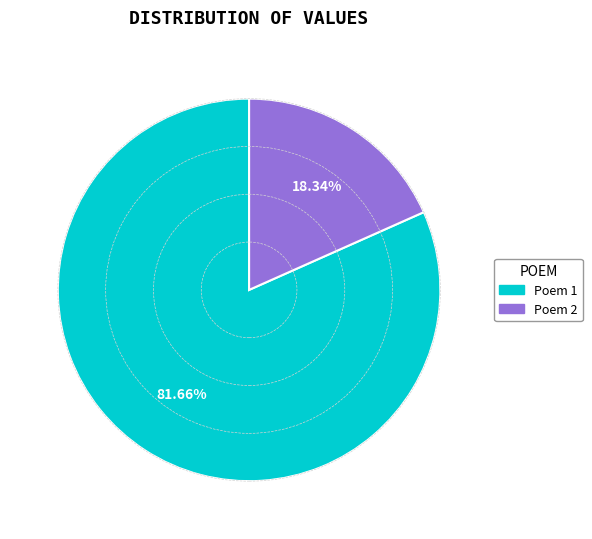

Which has a higher value, Poem 1 or Poem 2?

Poem 1